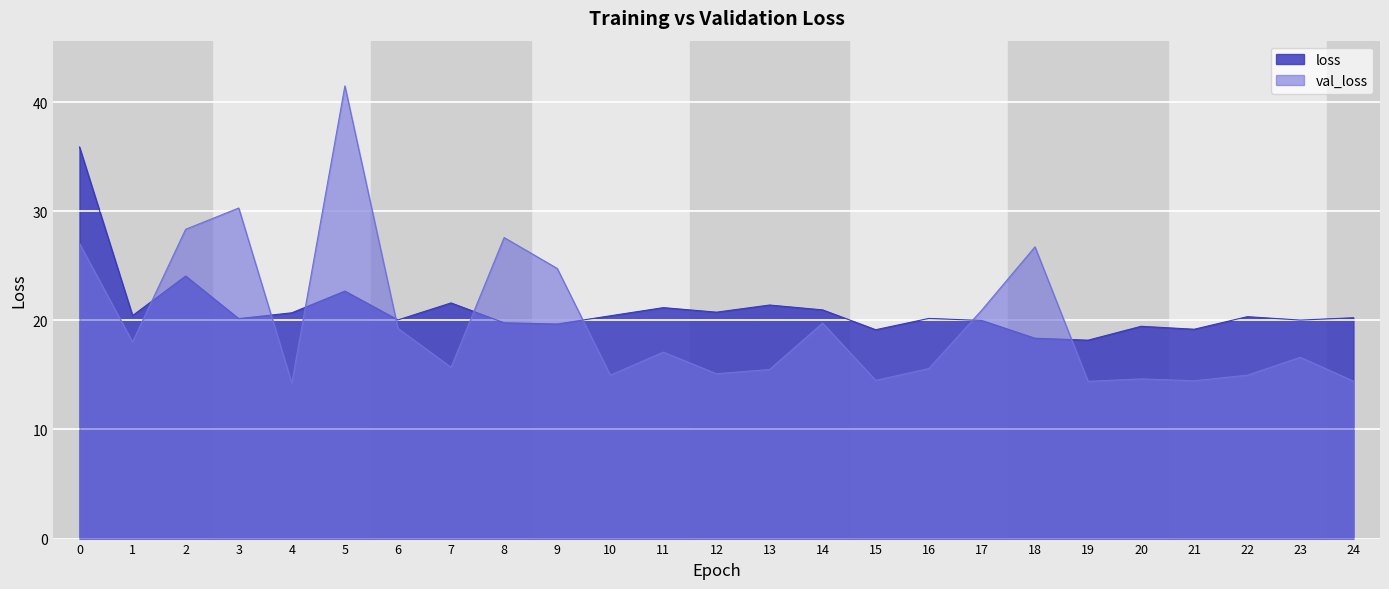

True or false: loss and val_loss intersect in this chart.

True